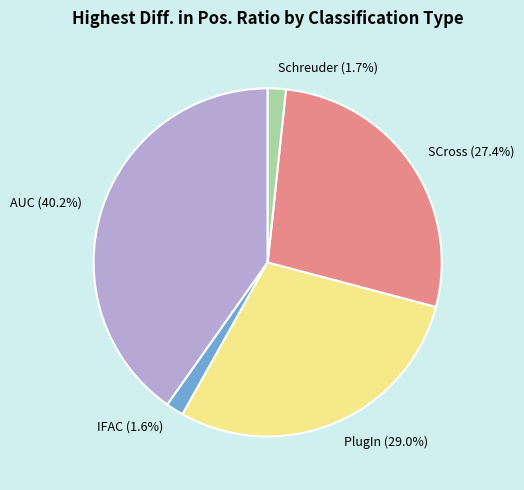

Does PlugIn (29.0%) represent more than half of the total?

No